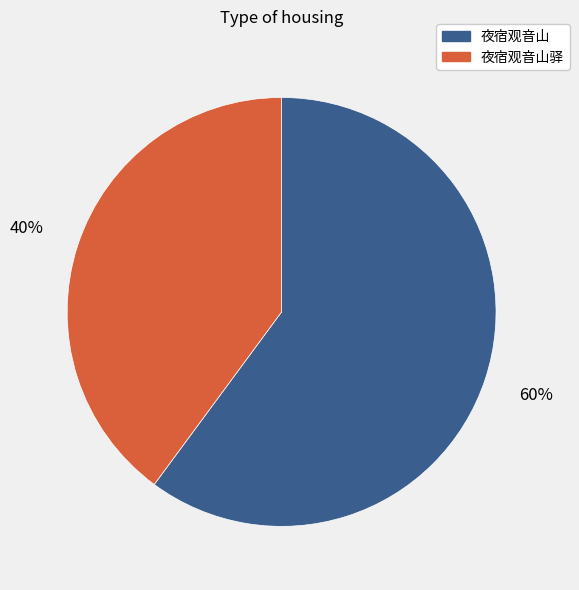

To the nearest percent, what portion does 夜宿观音山驿 represent?

40%